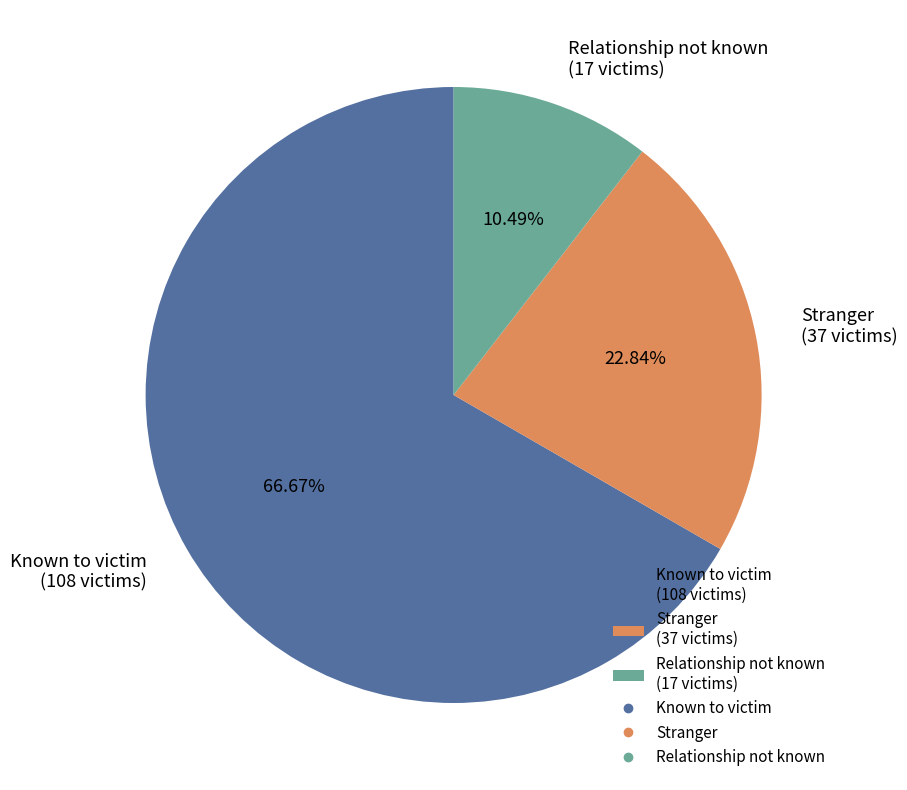

Which has a higher value, Relationship not known or Stranger?

Stranger